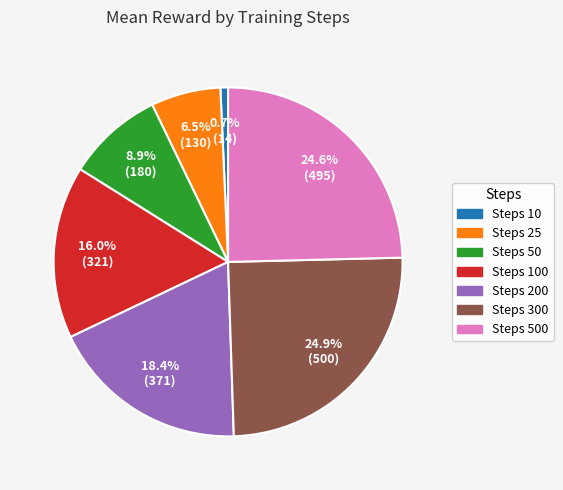

Is there a majority slice in this chart?

No